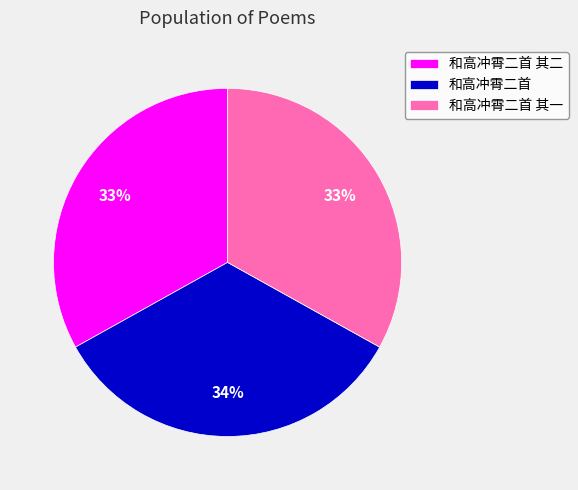

Do 和高冲霄二首 and 和高冲霄二首 其一 together represent more than half of the pie?

Yes